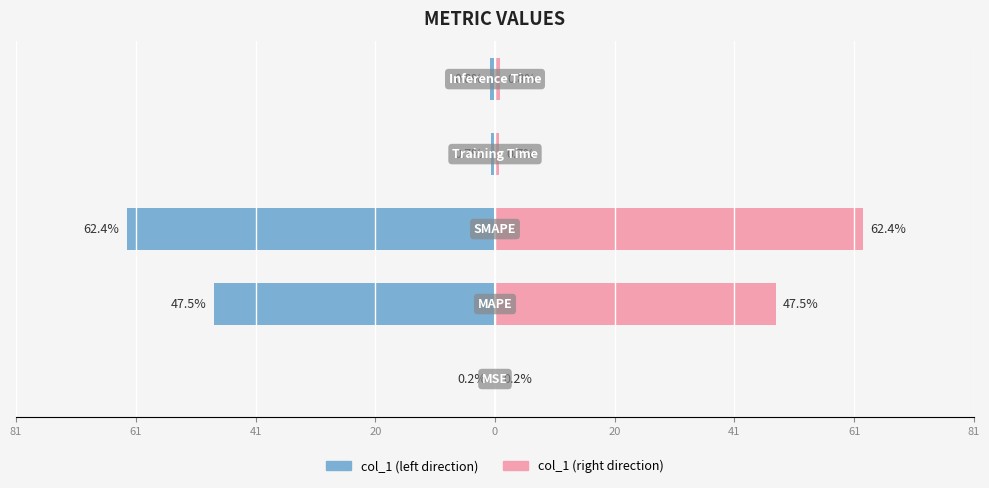

What is the difference between the maximum and minimum values in the col_1 (right) series?

62.2